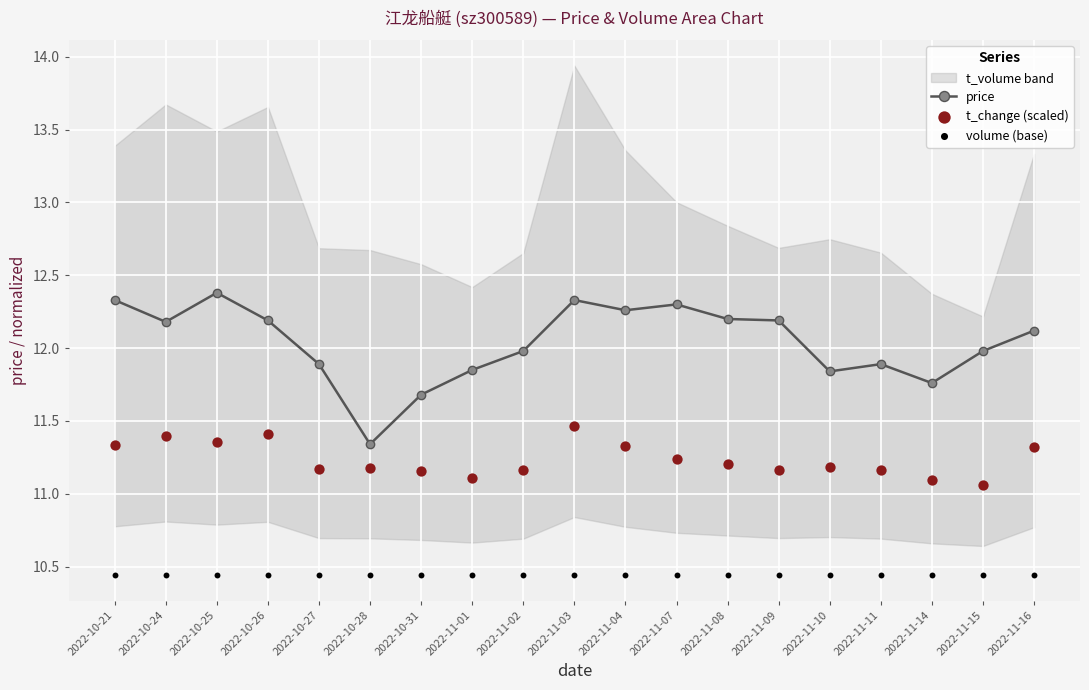

Which series has the largest total across all categories?

price